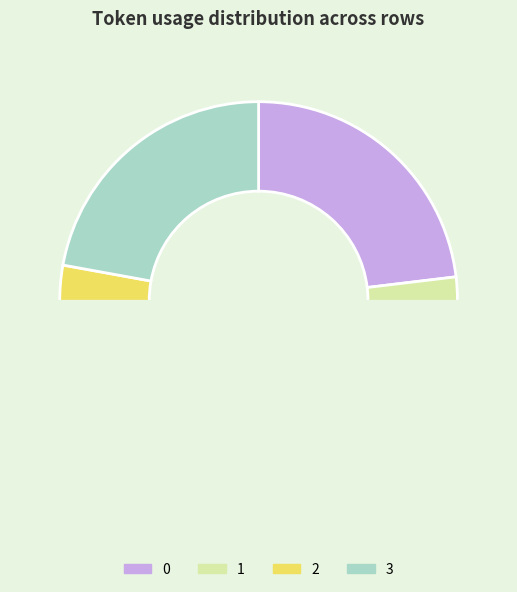

Does 1 account for over 50% of the chart?

No